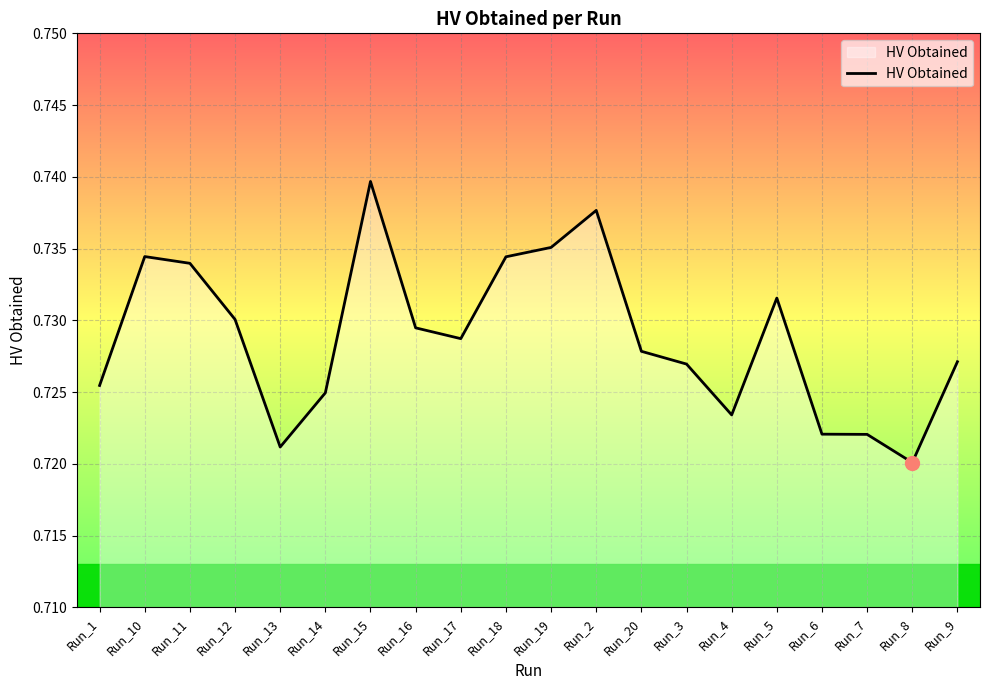

Which has a higher value, Run_19 or Run_4?

Run_19